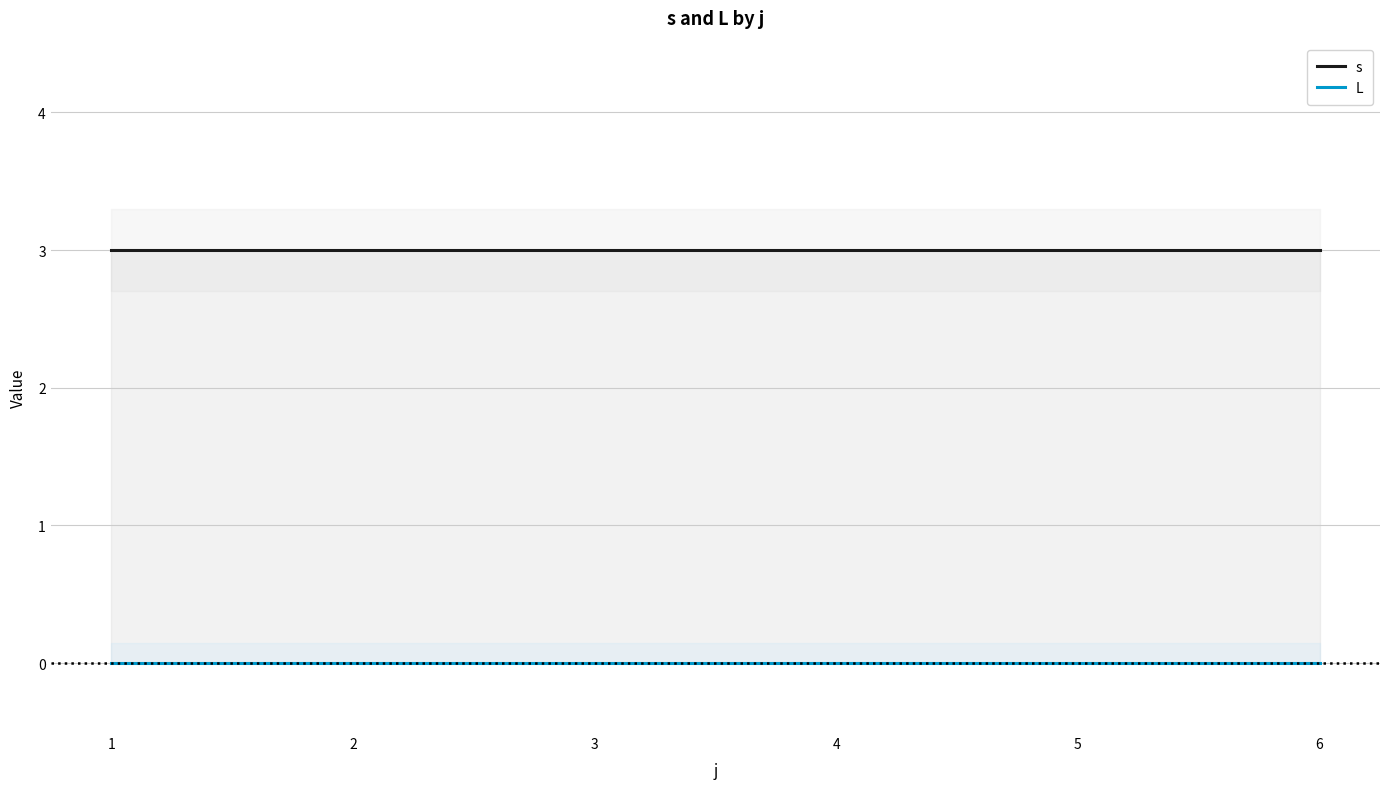

Which label corresponds to the largest value in the chart?

1